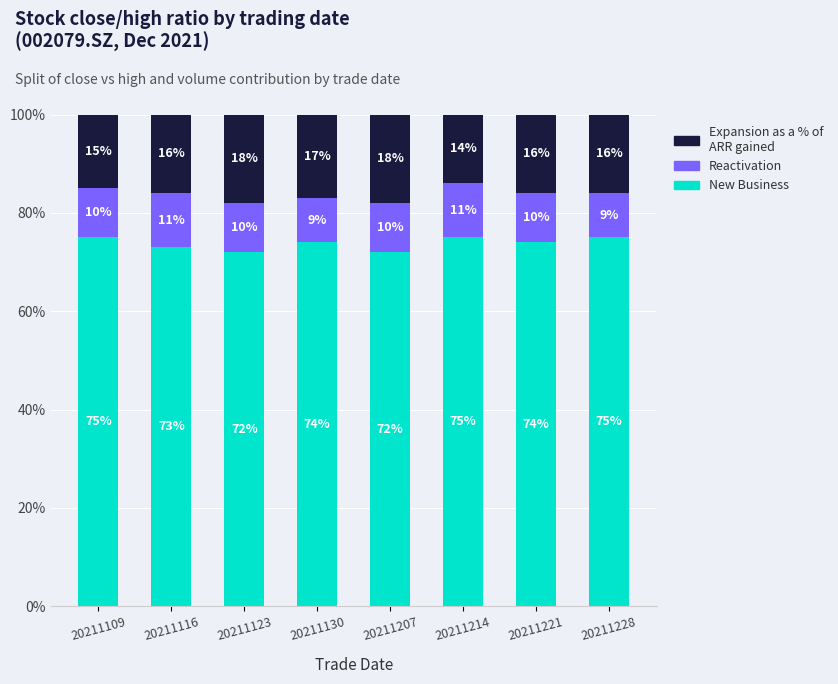

Does the chart contain any negative values?

No